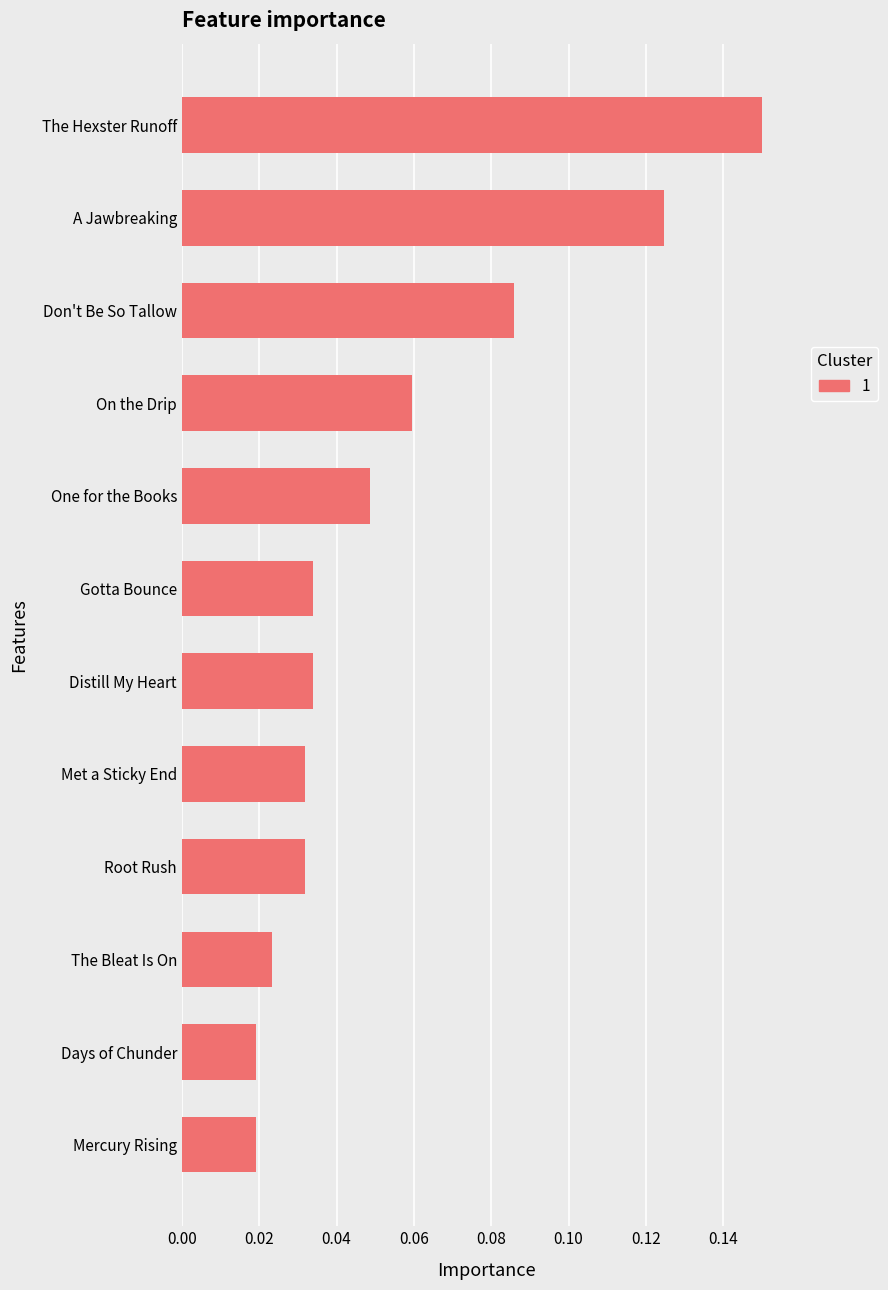

What is the sum of all values?

0.7